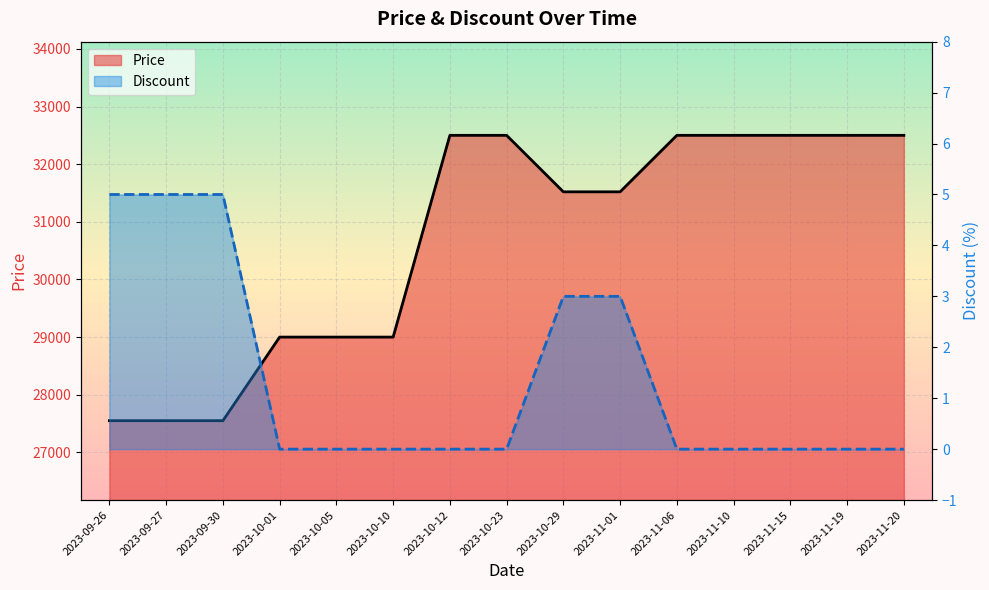

Is the value of Discount at 2023-10-01 greater than the value of Price at 2023-11-10?

No